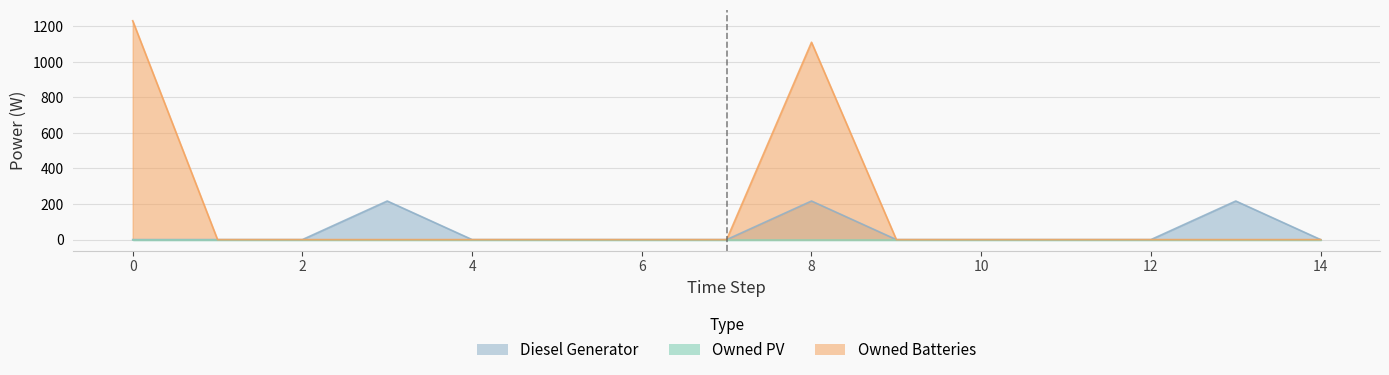

What is the spread (max minus min) of values at 0?

1231